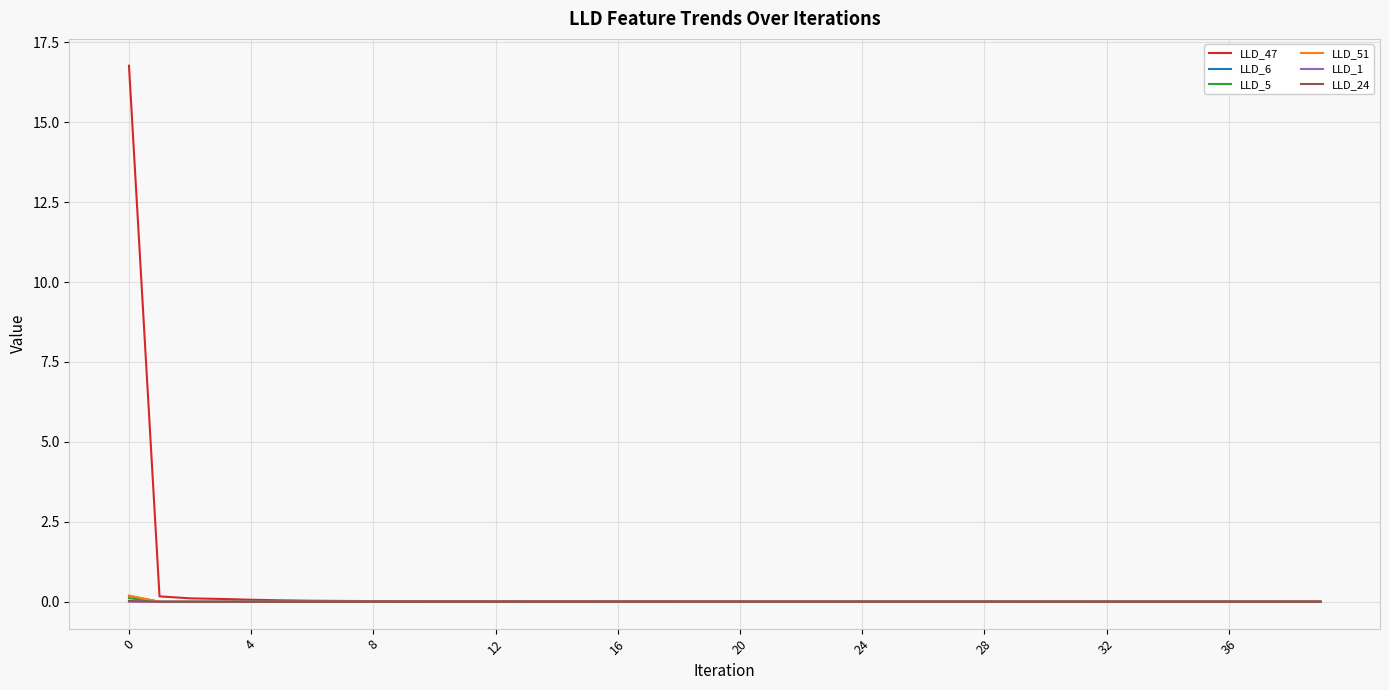

Which series has the widest spread of values?

LLD_47